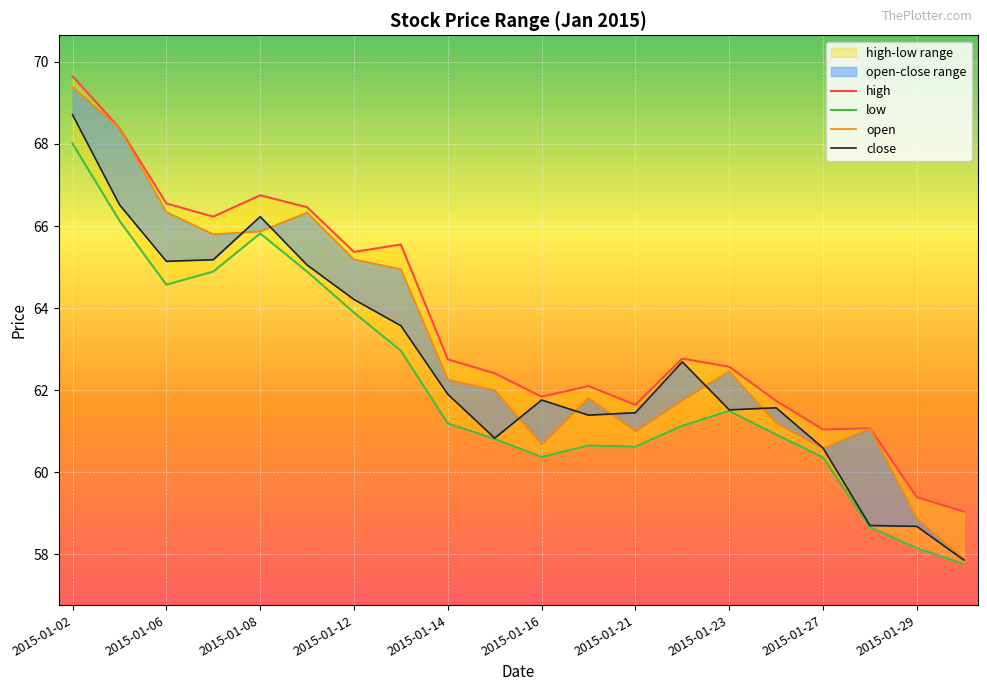

Which series has the widest spread of values?

open